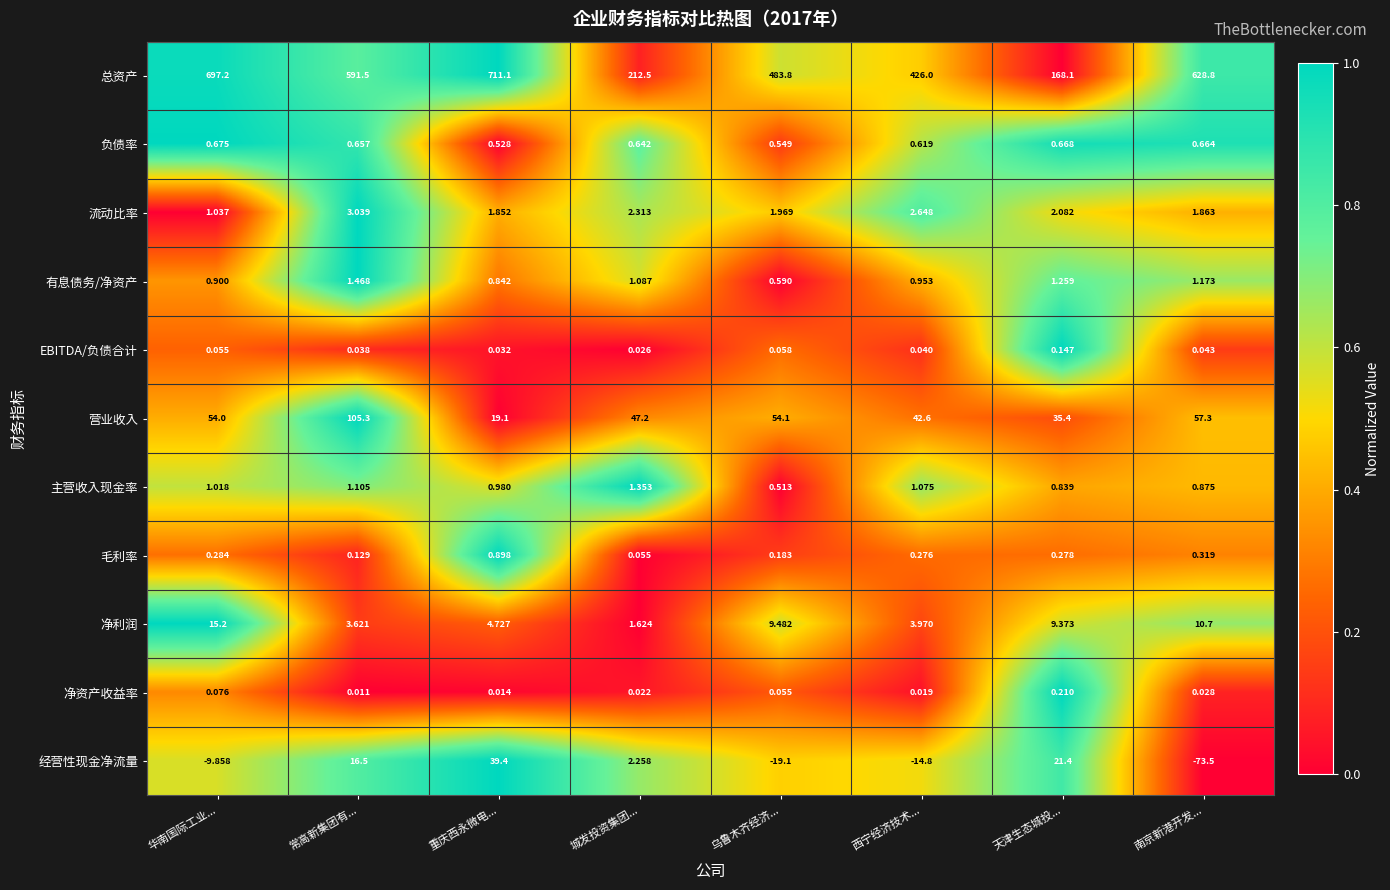

Which series has the largest total across all categories?

总资产